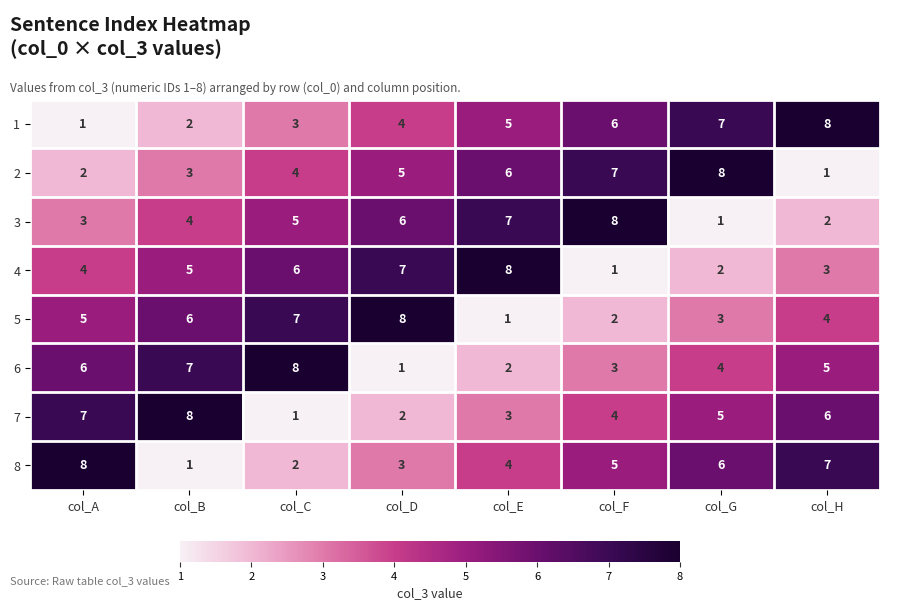

The 3 series shows 4 at col_F. True or false?

False